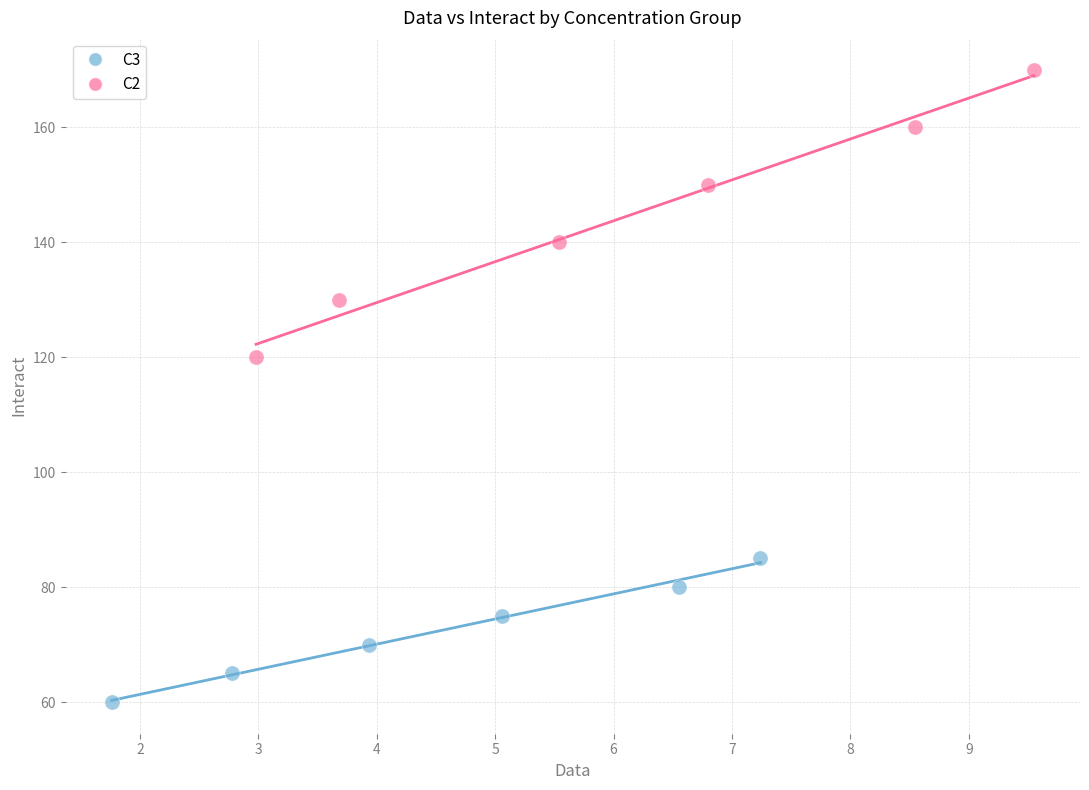

Which series reaches the maximum Y coordinate?

C2